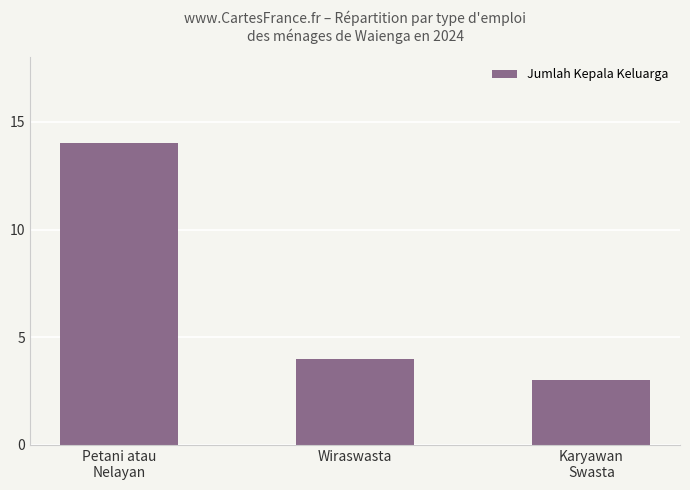

Rank the categories by value from highest to lowest.

Petani atau
Nelayan, Wiraswasta, Karyawan
Swasta